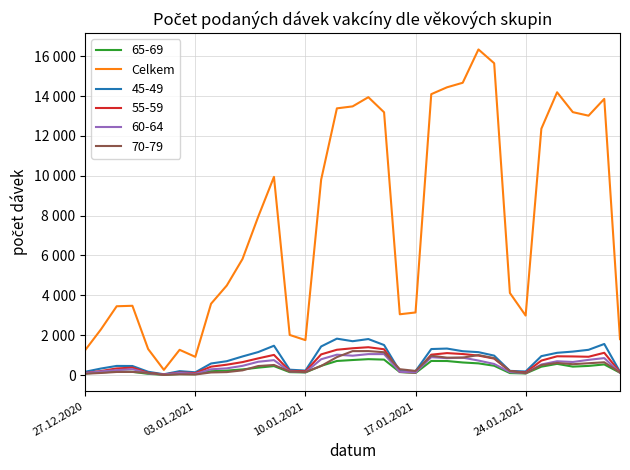

Reading left to right, what are all the values shown in this chart?

1254	2293	3452	3476	1306	261	1267	914	3579	4493	5824	7949	9944	2013	1753	9805	13380	13479	13940	13183	3050	3141	14092	14436	14664	16336	15643	4118	2986	12359	14187	13190	13013	13855	1803